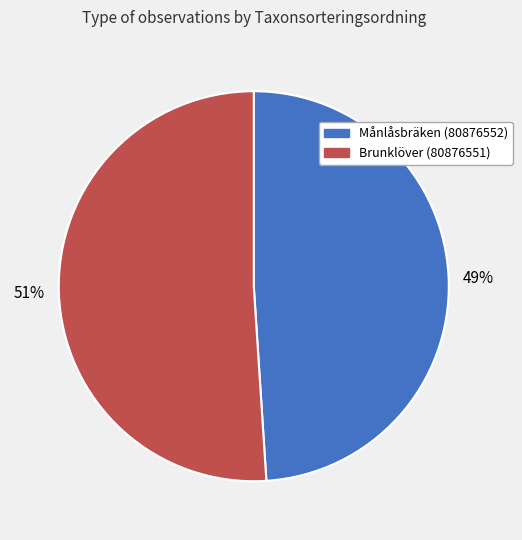

Is the sum of Månlåsbräken (80876552) and Brunklöver (80876551) greater than half?

Yes